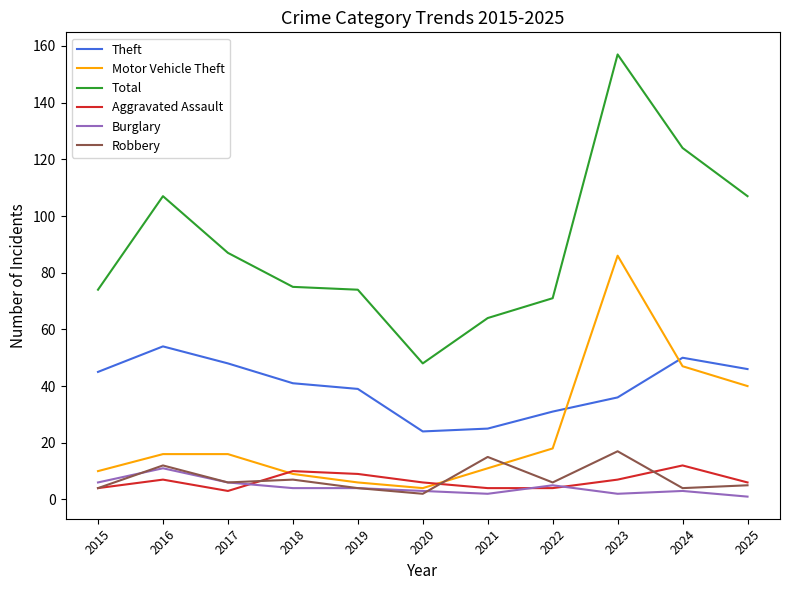

Which category has the highest value across all series?

2023